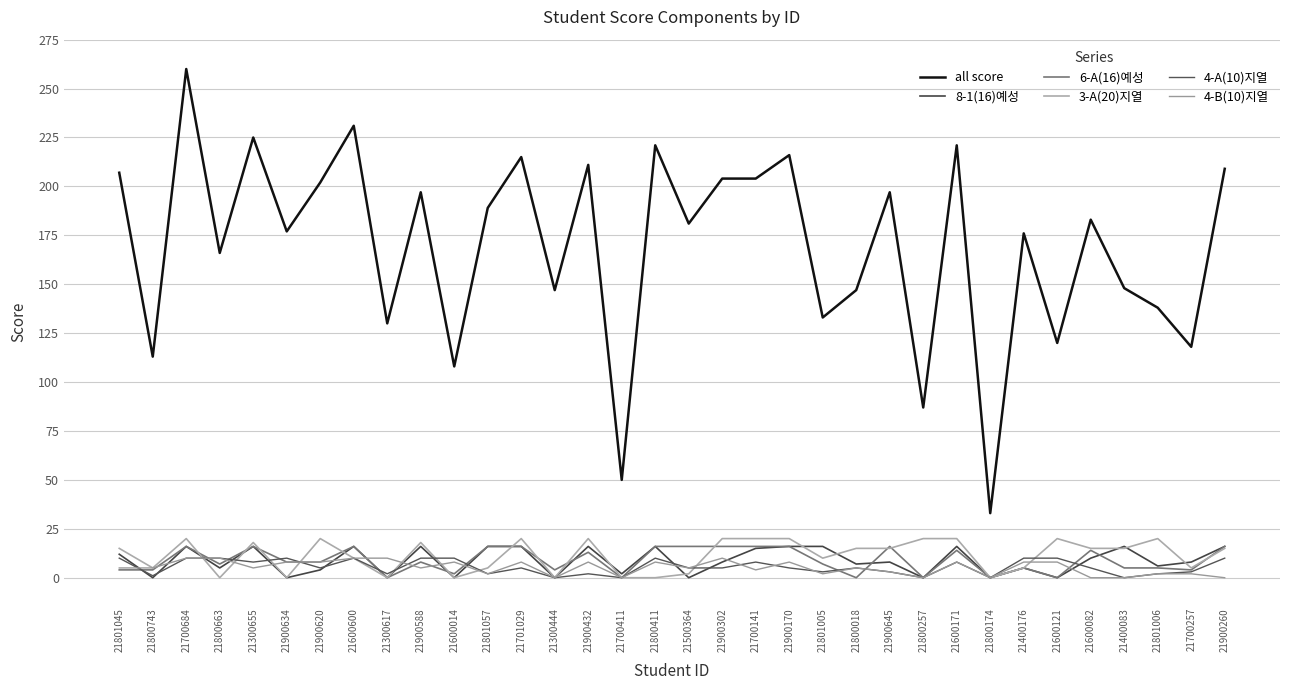

Which series has the widest spread of values?

all score